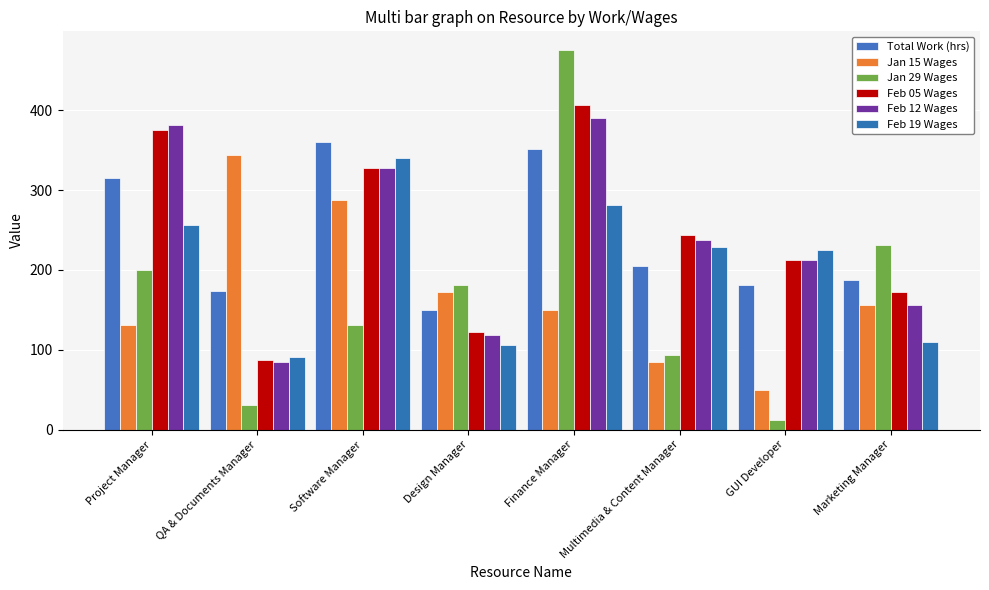

Between Software Manager and Marketing Manager, which is larger?

Software Manager